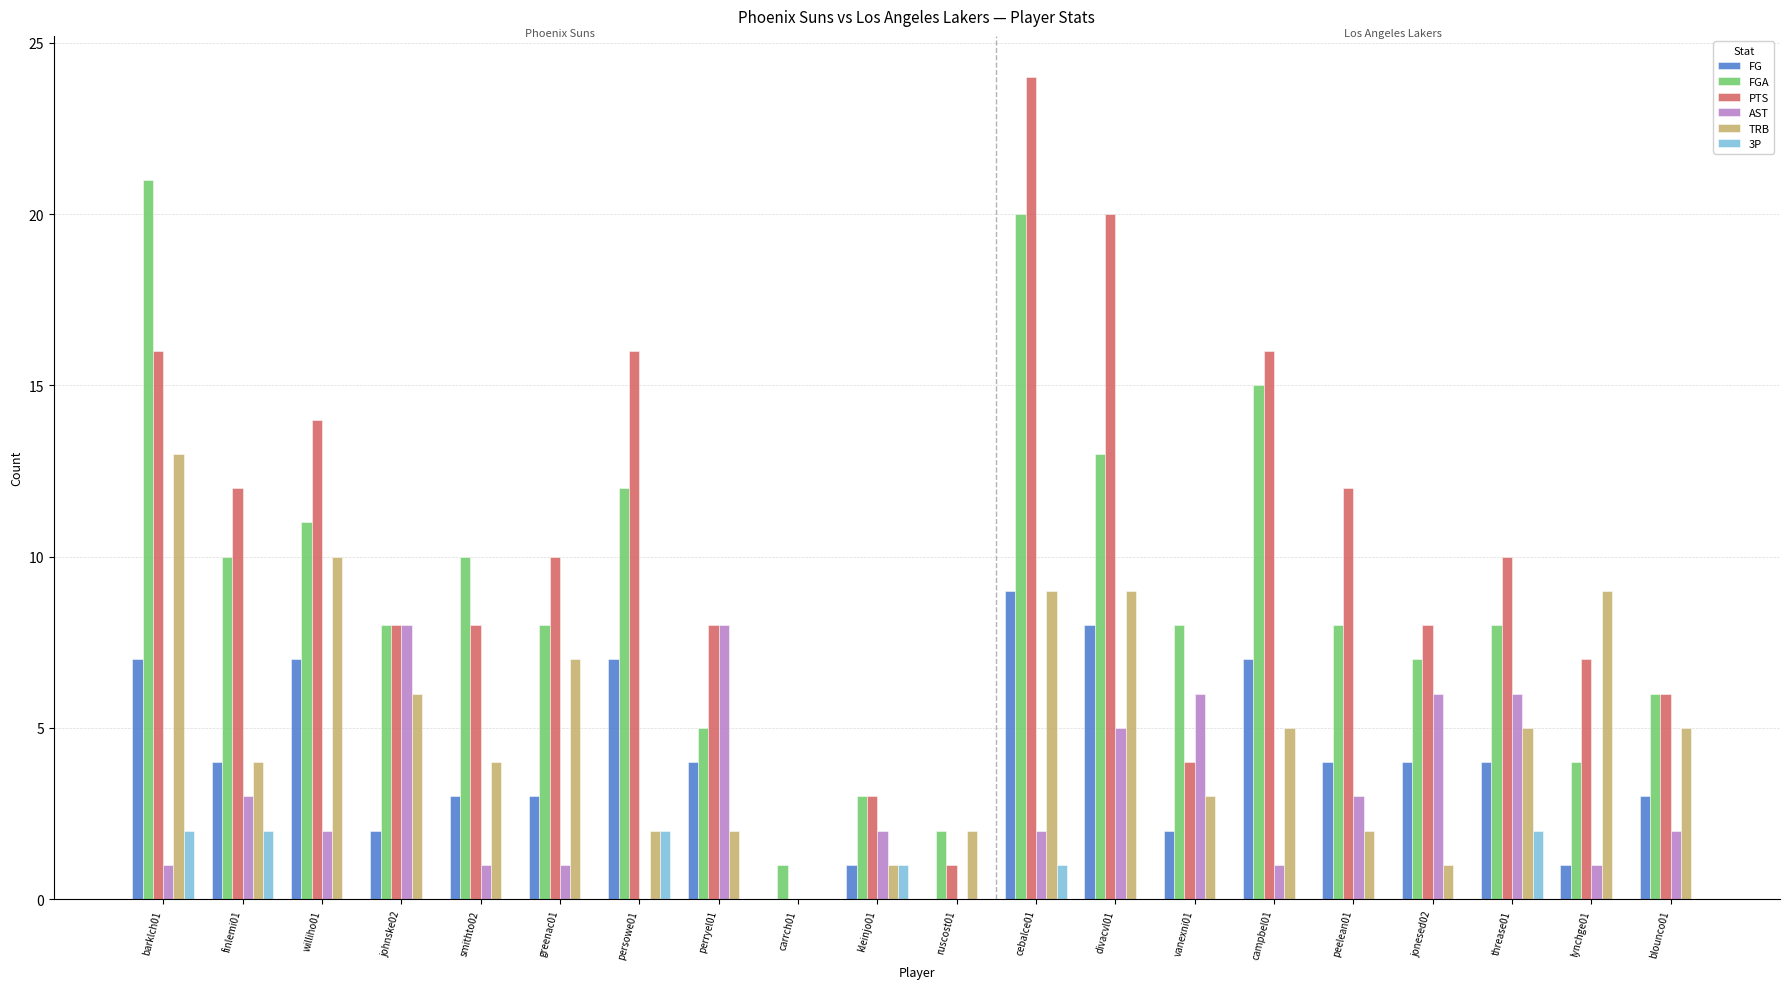

The value of FGA at williho01 is 11. True or false?

True